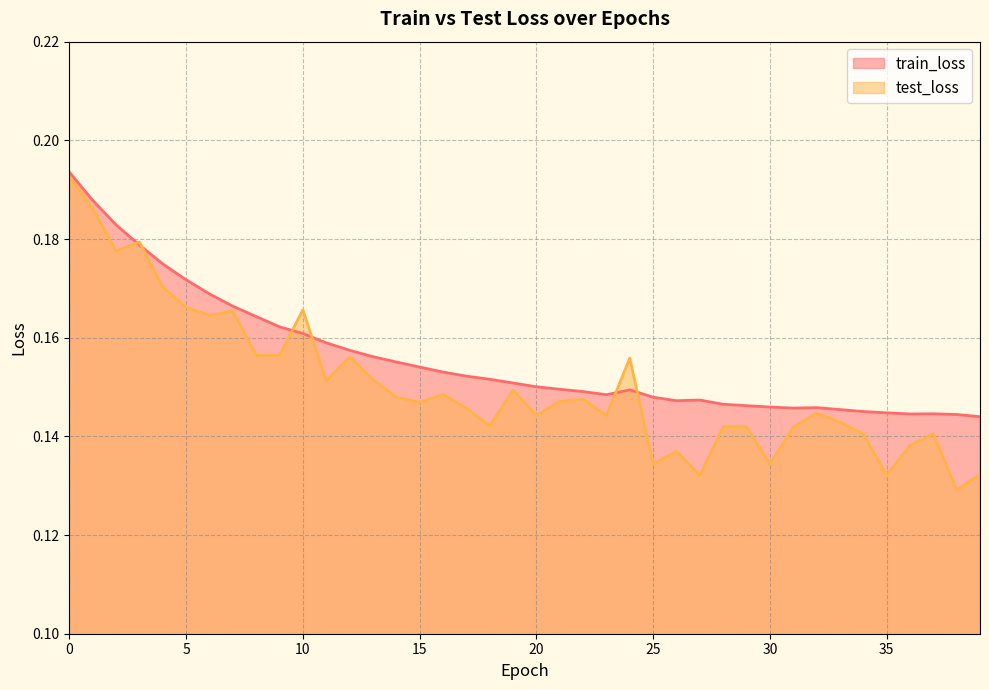

Which series ends up on top after the final intersection of test_loss and train_loss?

train_loss